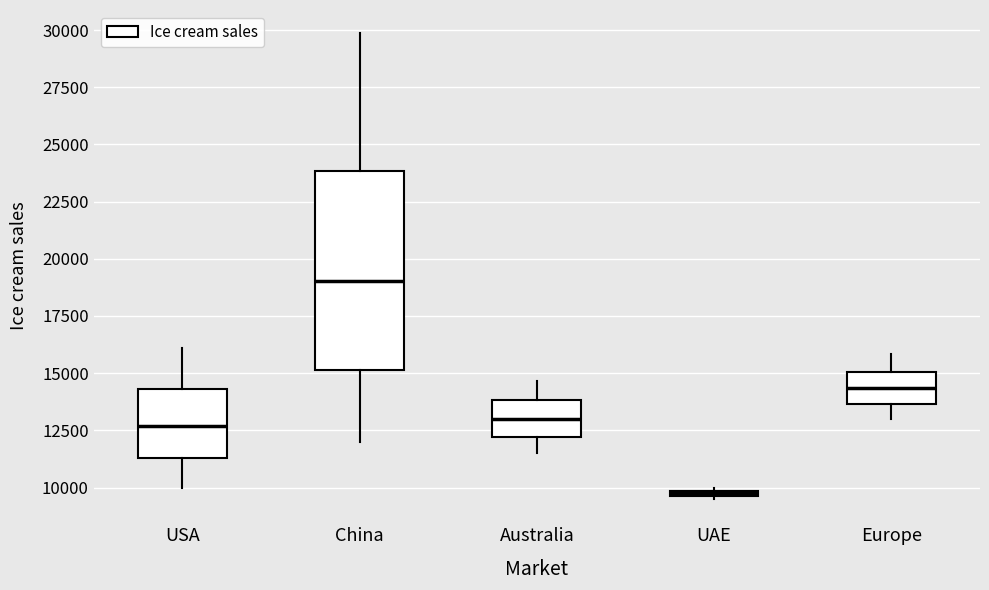

Which box is the tallest, from its lower edge to its upper edge?

China